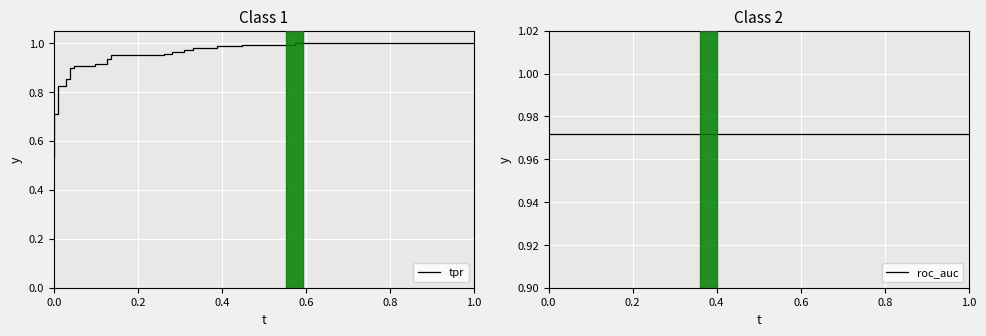

The roc_auc series shows 1.4 at 20. True or false?

False